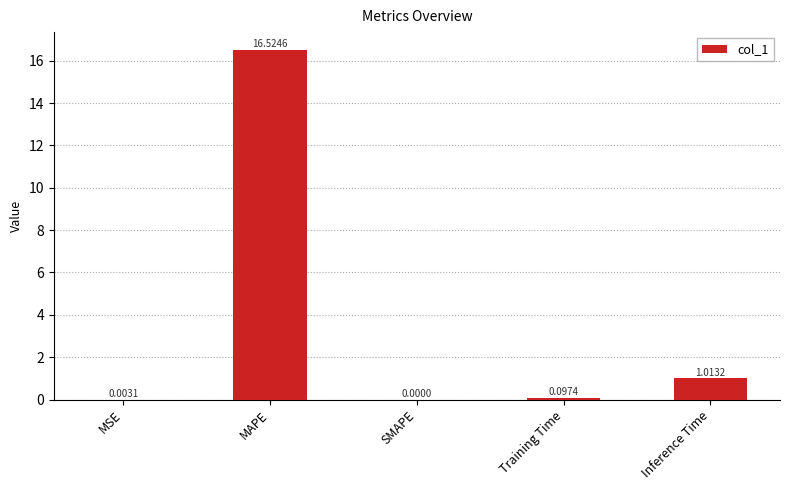

What is the change in value from MAPE to Training Time?

-16.4